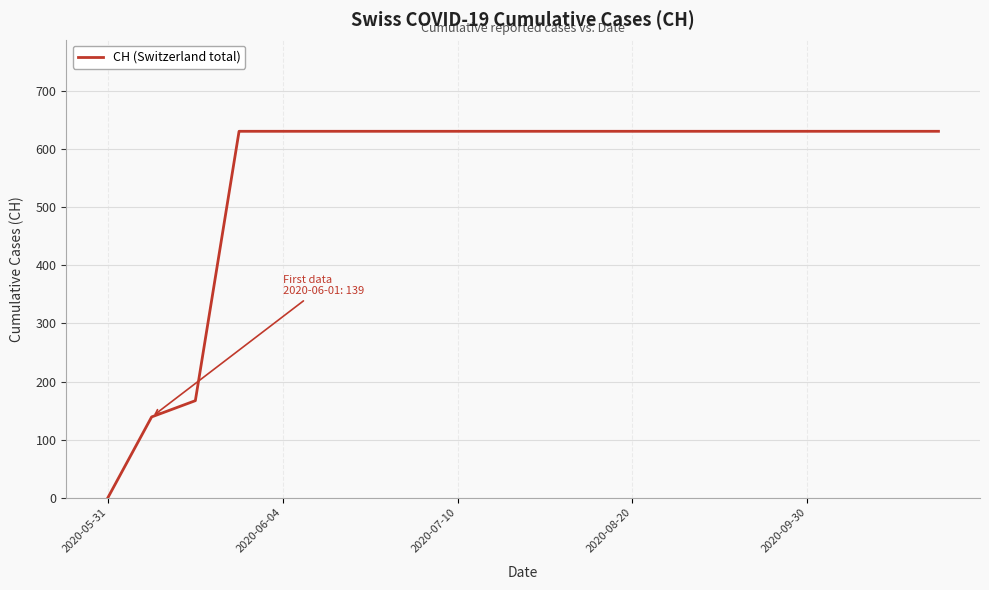

What is the maximum value shown in the chart?

631